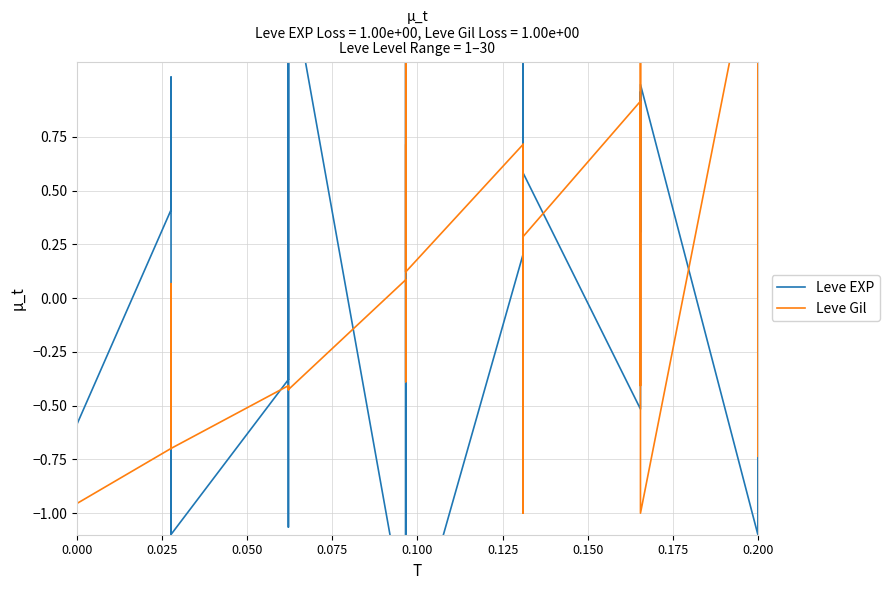

After their last crossing, which series has the higher values: Leve Gil or Leve EXP?

Leve Gil